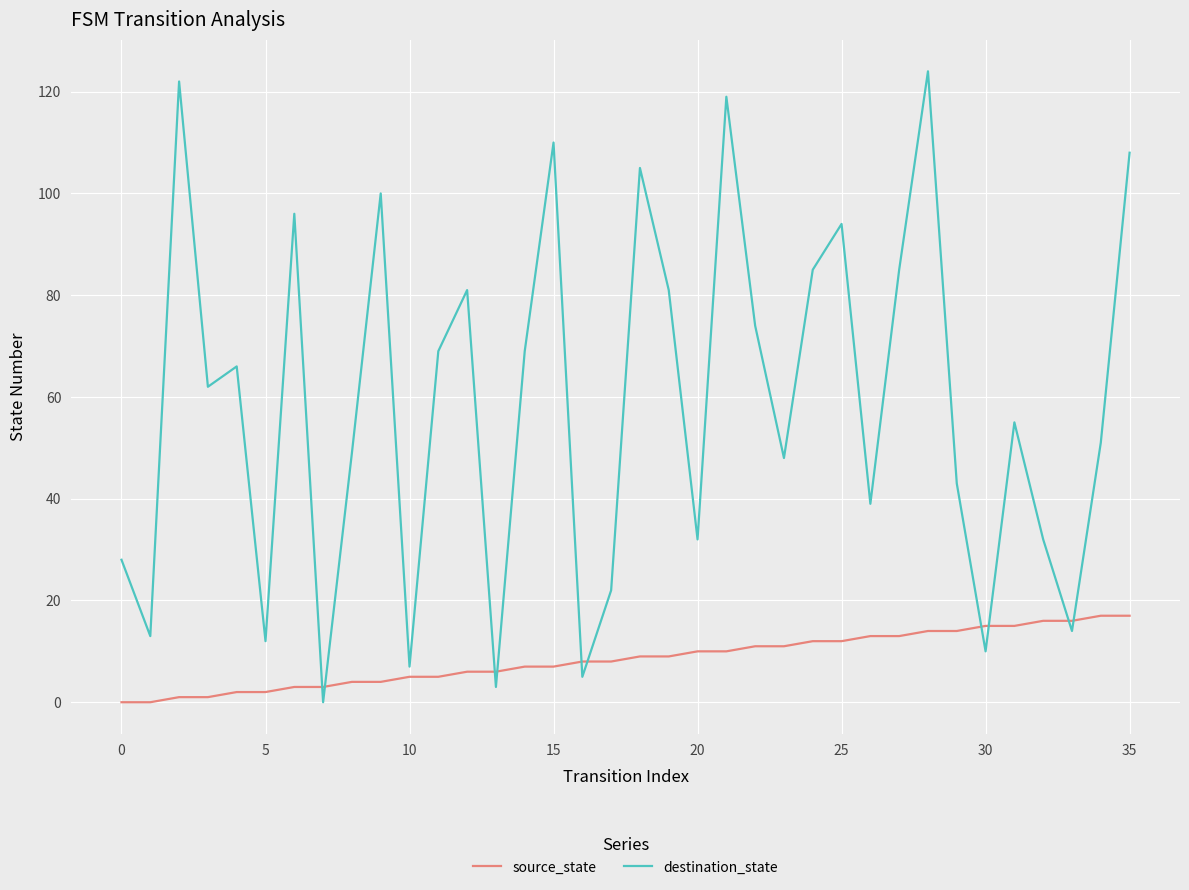

List the series in order of their peak value, lowest first.

source_state, destination_state